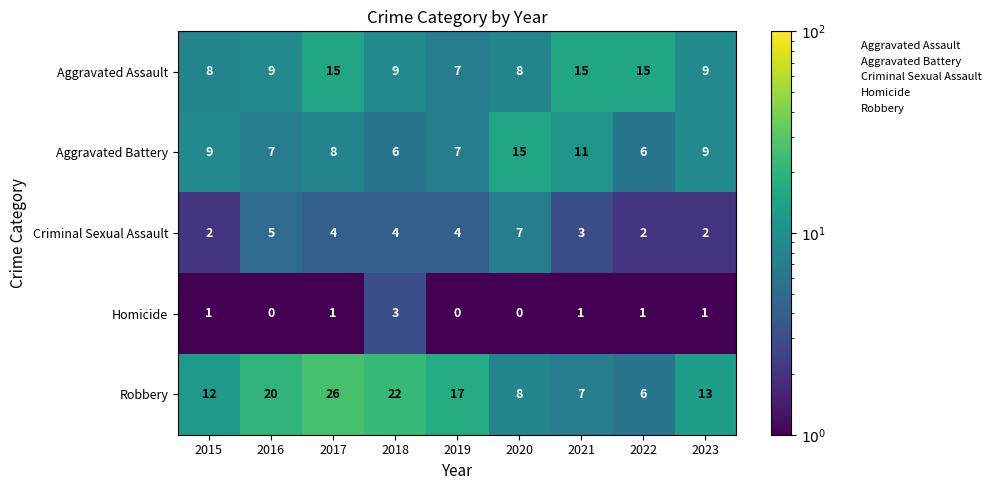

What is the sum of all Homicide values?

8